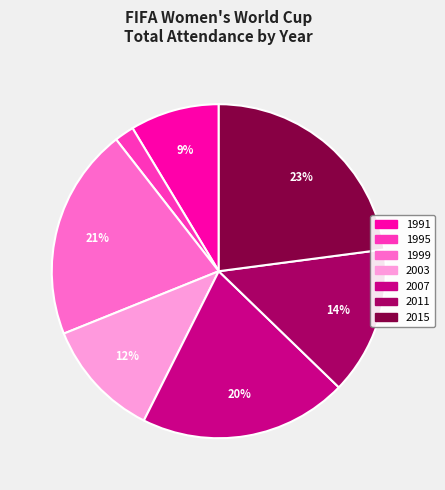

Do 2007 and 2011 together represent more than half of the pie?

No